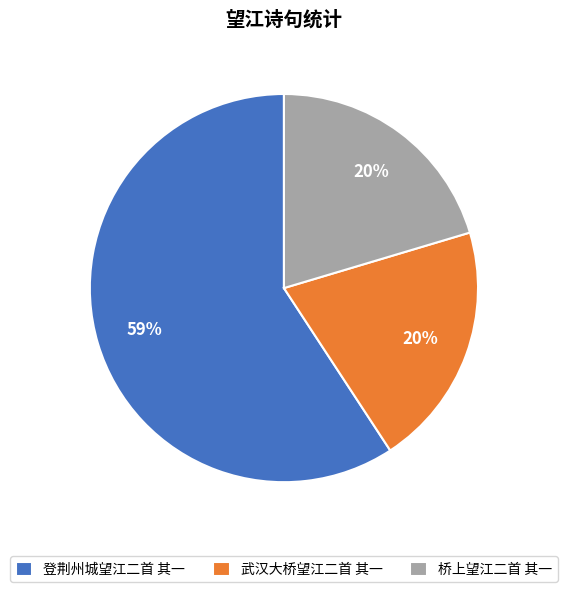

True or false: 桥上望江二首 其一 accounts for 20% of the total.

True